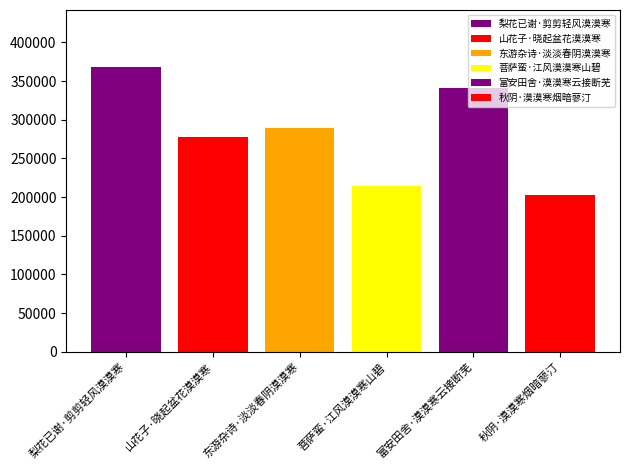

Count the number of data series in this chart.

6